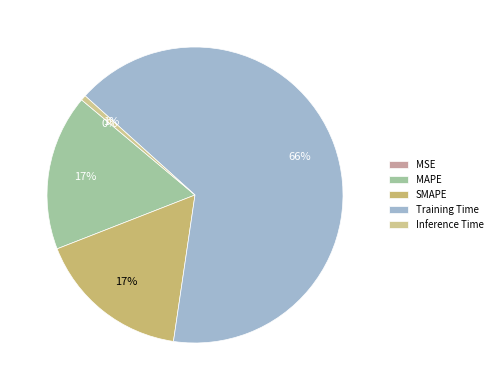

How much of the chart is everything except MSE?

100.0%